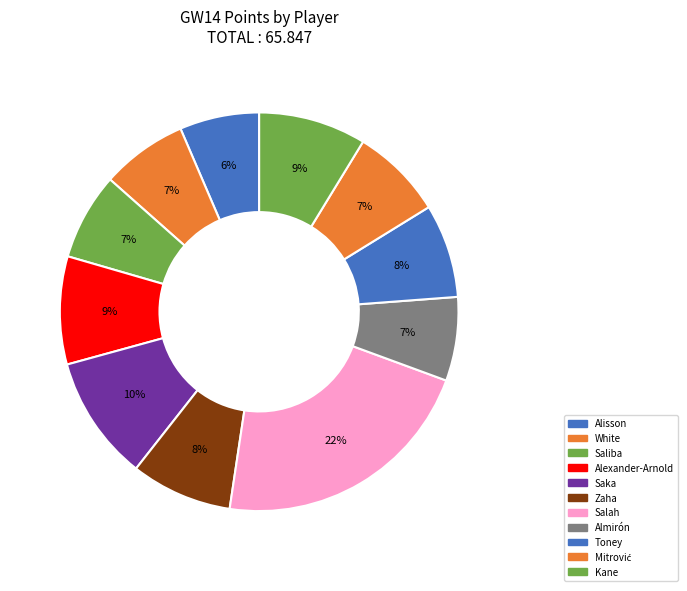

To the nearest percent, what portion does Zaha represent?

8%